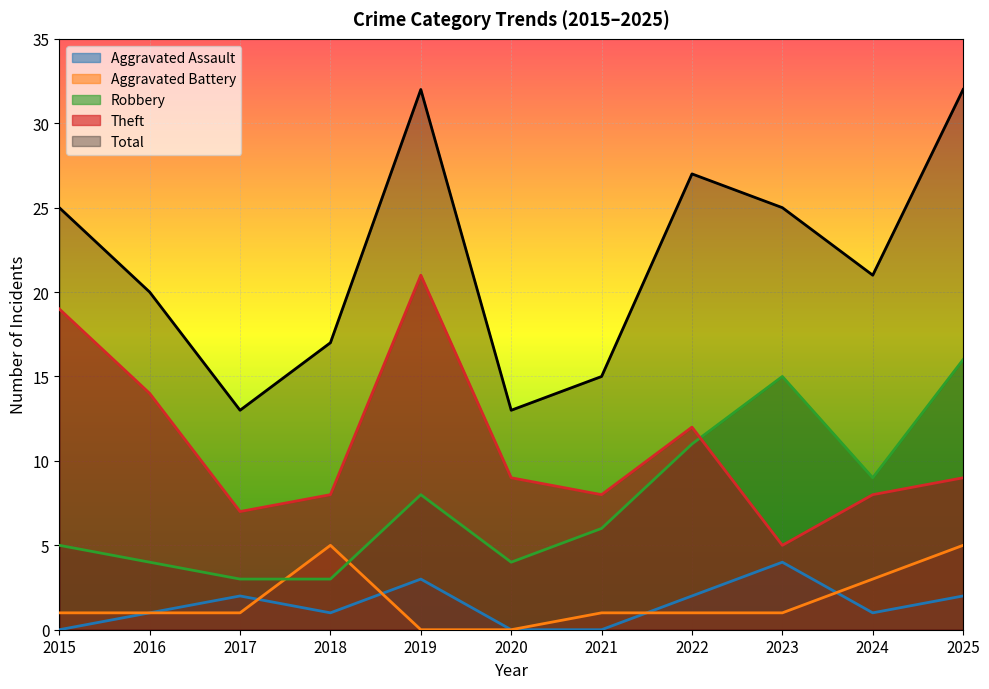

True or false: Aggravated Battery has more than 0 interior local peaks.

True